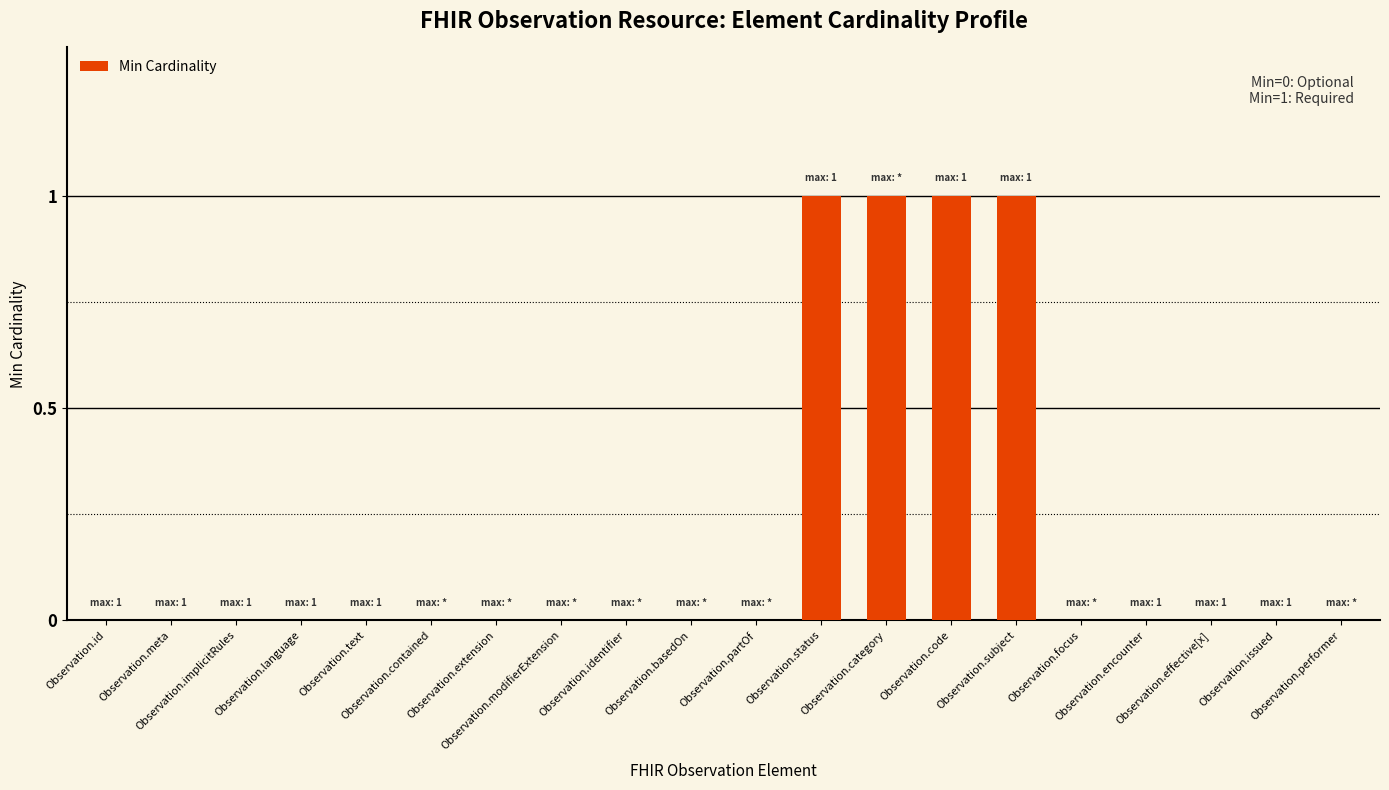

What is the sum of all values?

4